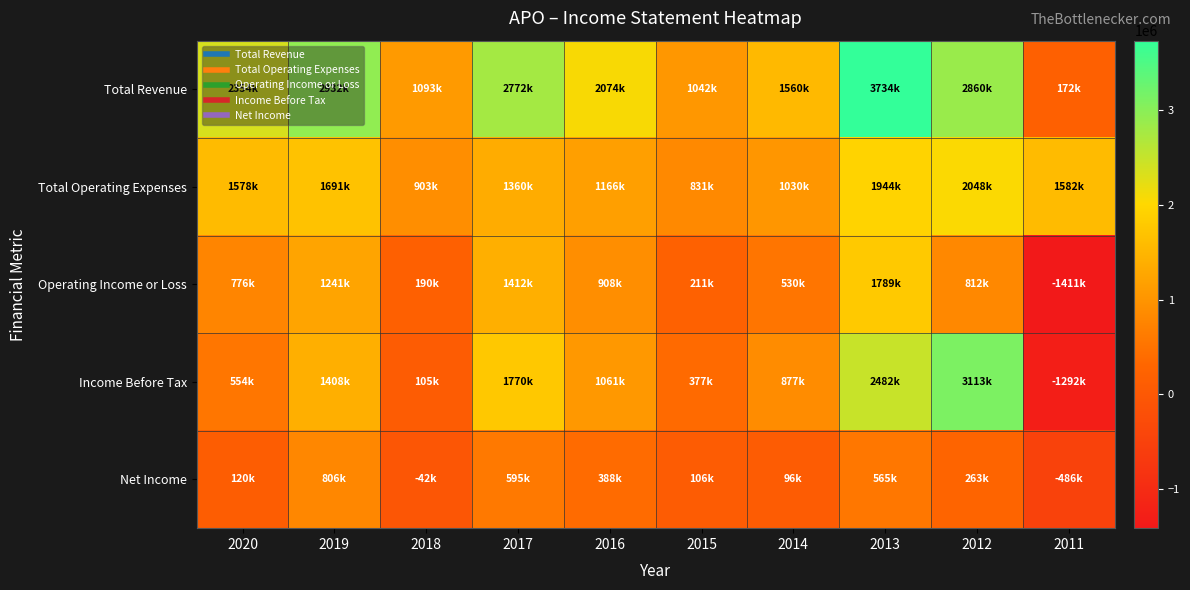

Count the number of data series in this chart.

5